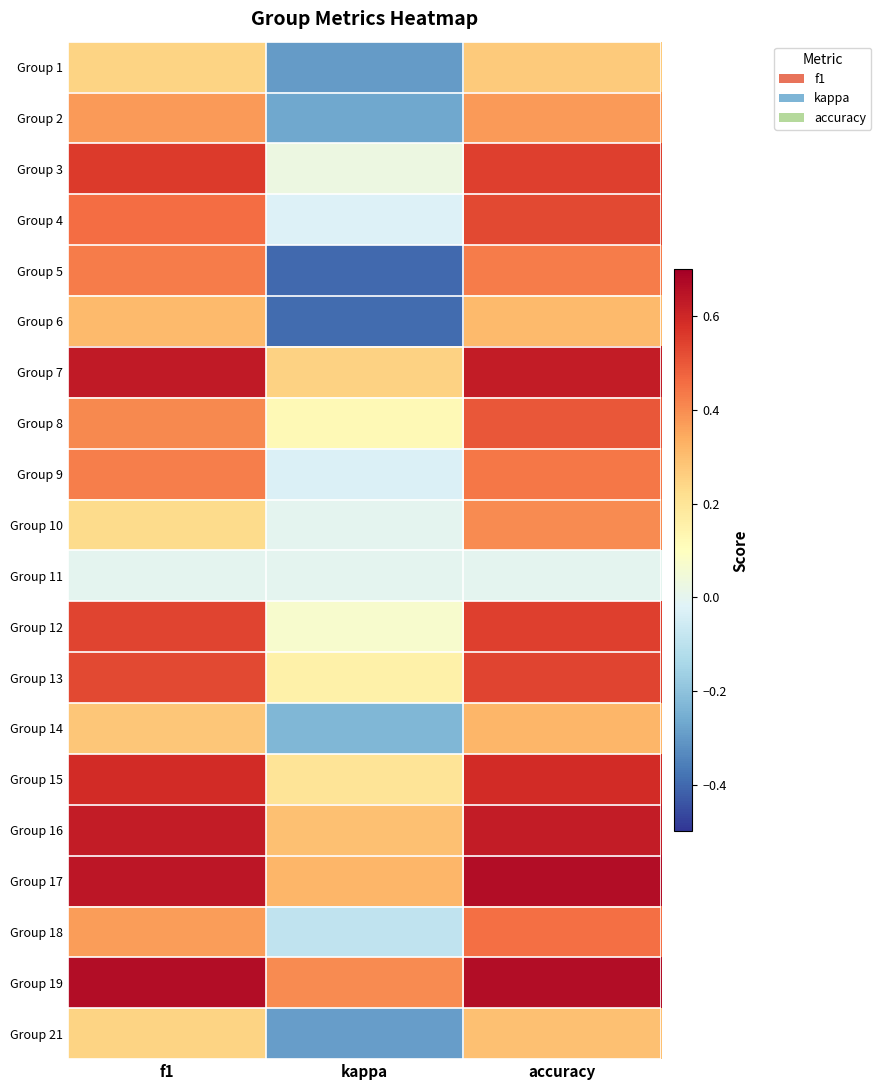

Count the number of data series in this chart.

20